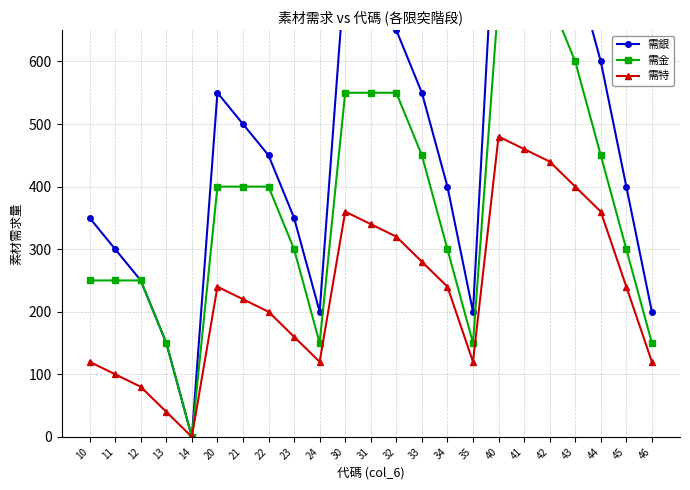

At which label does 需金 first exceed 400?

30